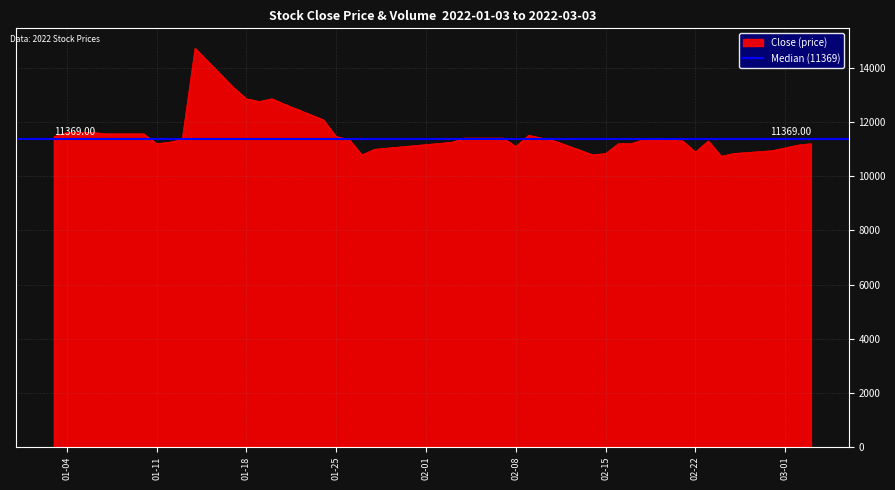

Reading left to right, list all the values displayed in this chart.

11473	11629	11629	11629	11577	11577	11213	11265	11369	14744	13290	12875	12771	12875	12667	12096	11473	11369	10798	11006	11265	11421	11421	11110	11525	11421	11317	10798	10850	11213	11213	11369	11317	10902	11317	10746	10850	10954	11161	11213